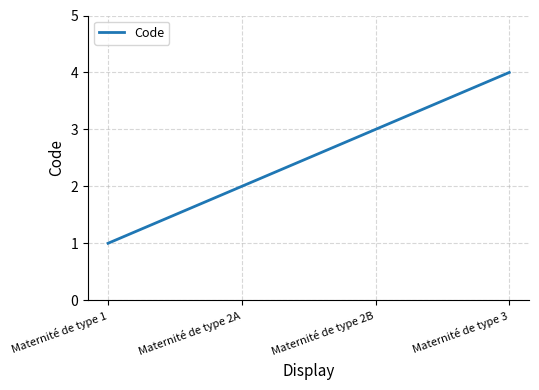

Which label corresponds to the smallest value in the chart?

Maternité de type 1